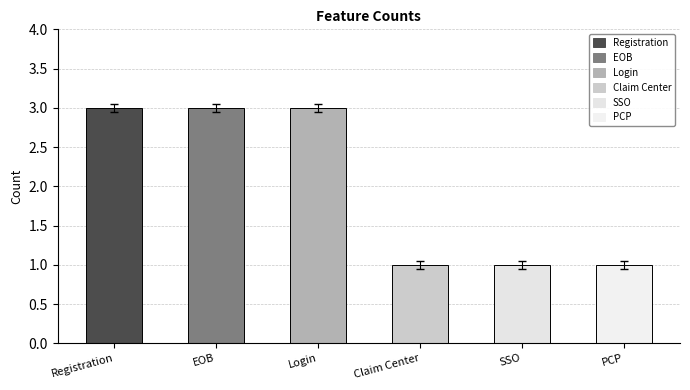

What is the maximum value shown in the chart?

3